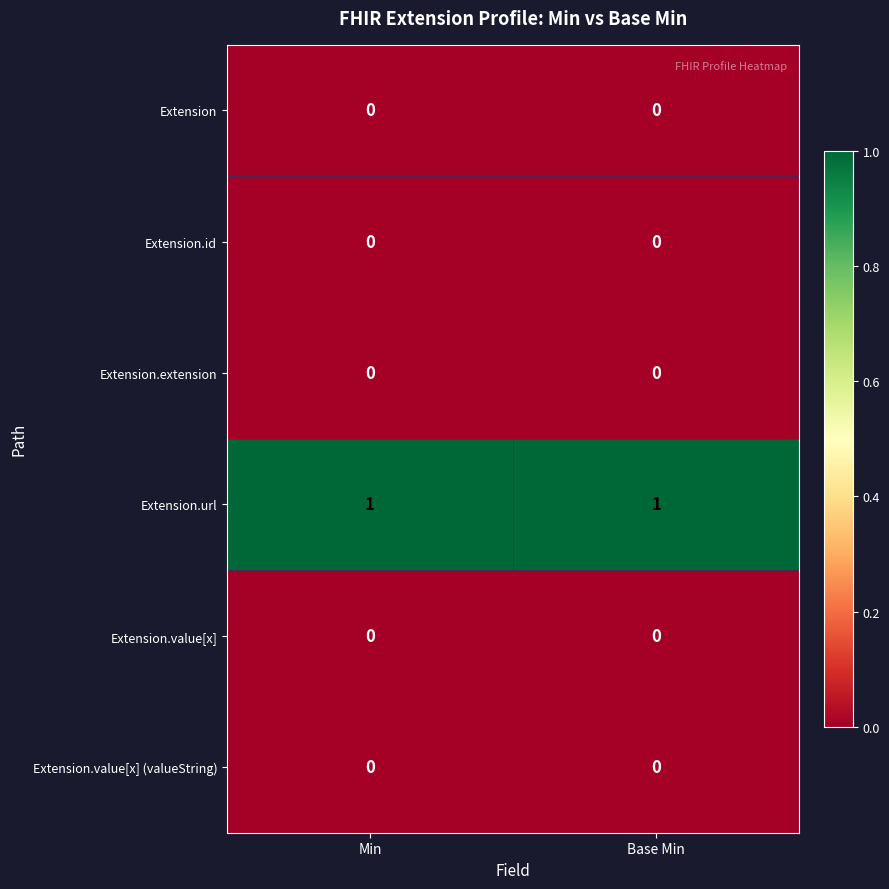

Is the value of Extension.id at Base Min greater than the value of Extension.url at Base Min?

No